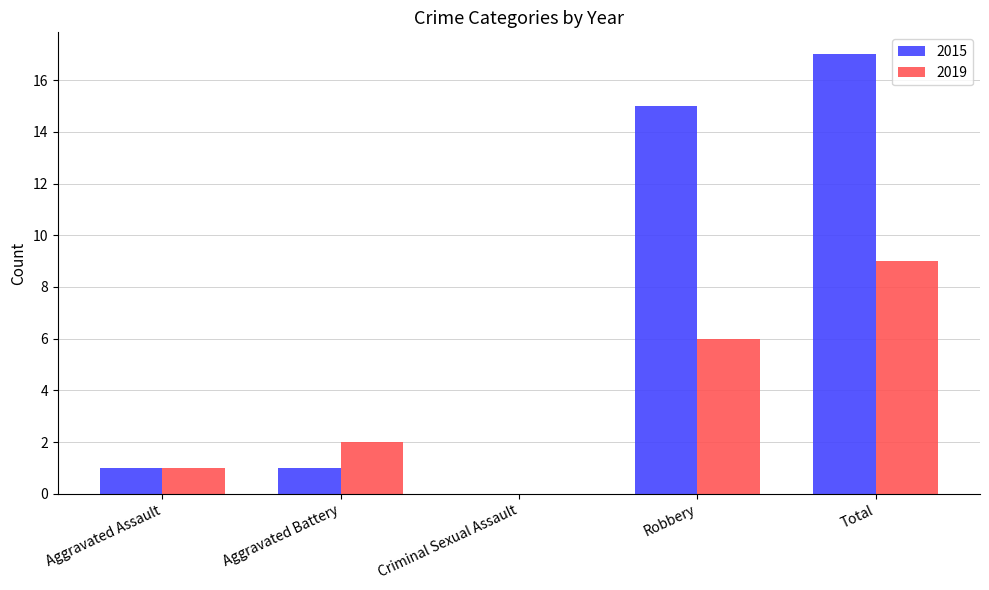

How many values in 2019 are above zero?

4